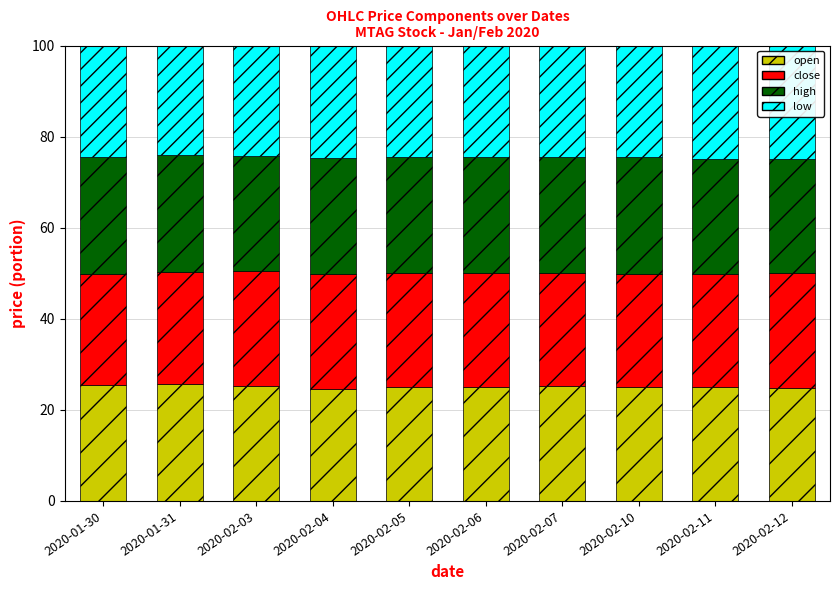

How many bars are there in total?

10